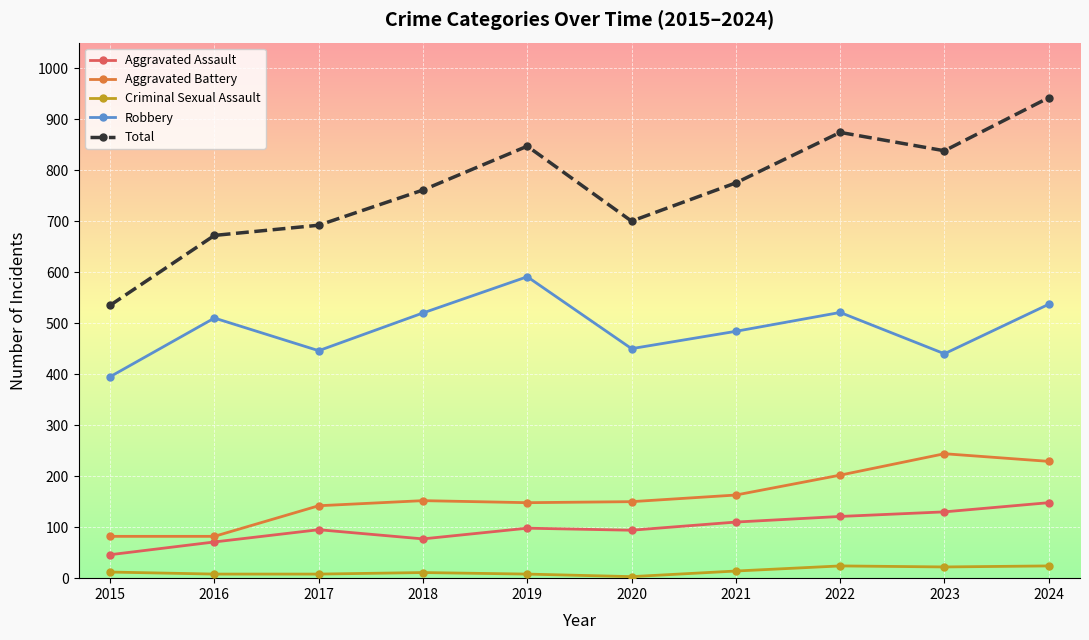

What is the difference between the highest and lowest values at 2019?

839